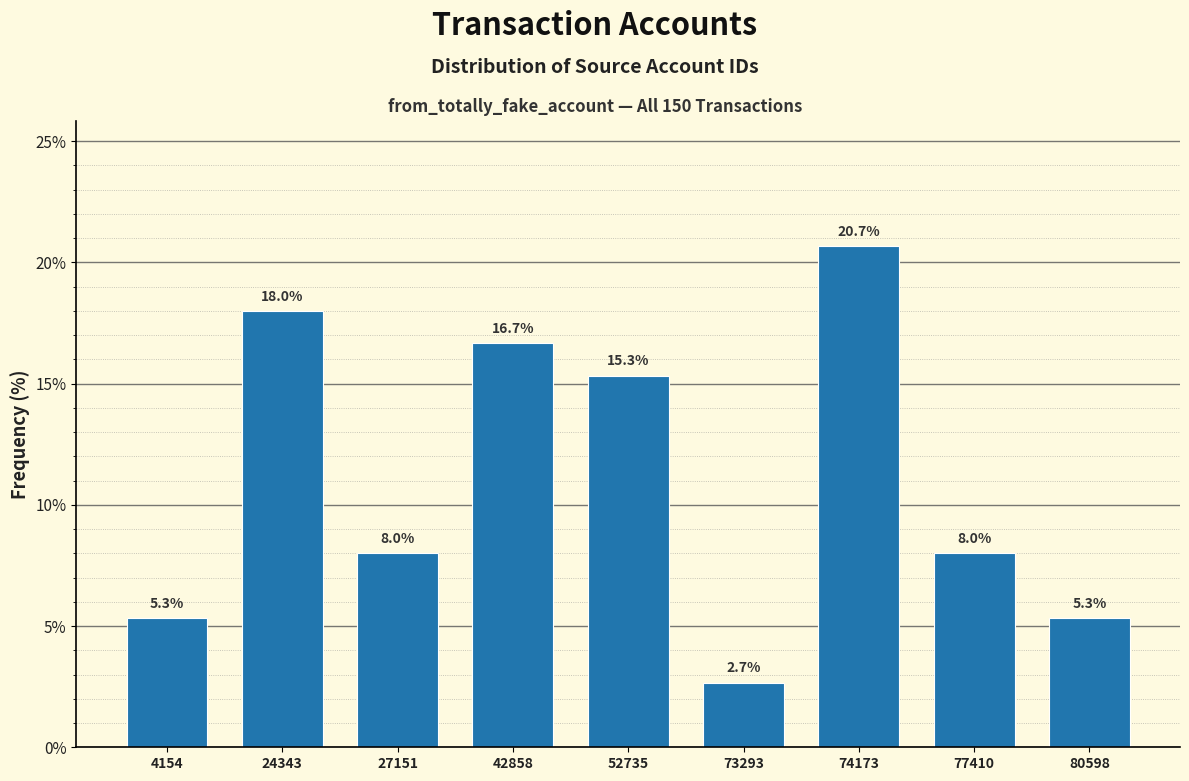

Reading left to right, extract all data points from this chart.

4154=5.3	24343=18.0	27151=8.0	42858=16.7	52735=15.3	73293=2.7	74173=20.7	77410=8.0	80598=5.3